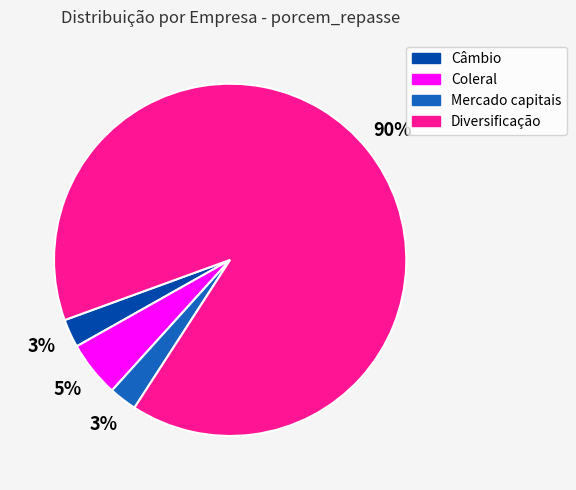

True or false: Coleral accounts for 1% of the total.

False